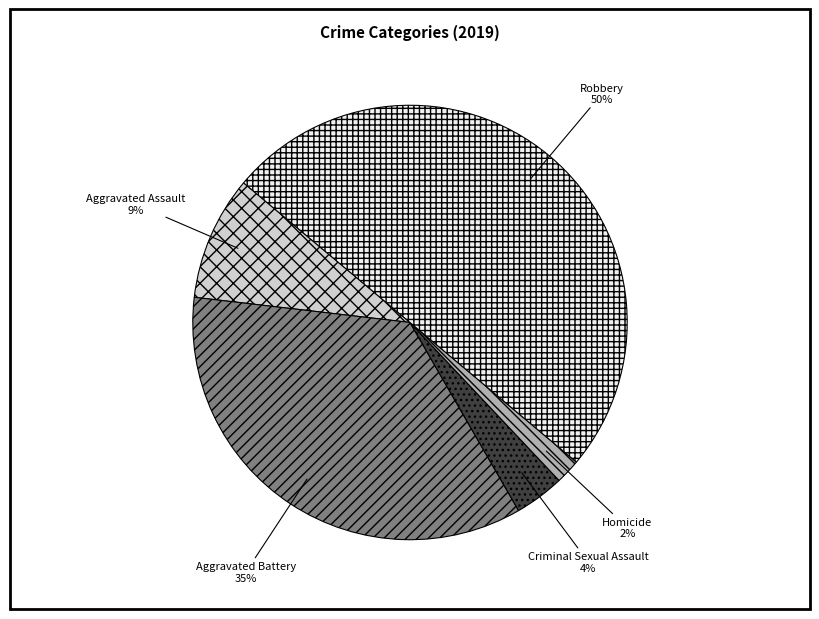

The Aggravated Assault slice represents 22% of the pie. True or false?

False